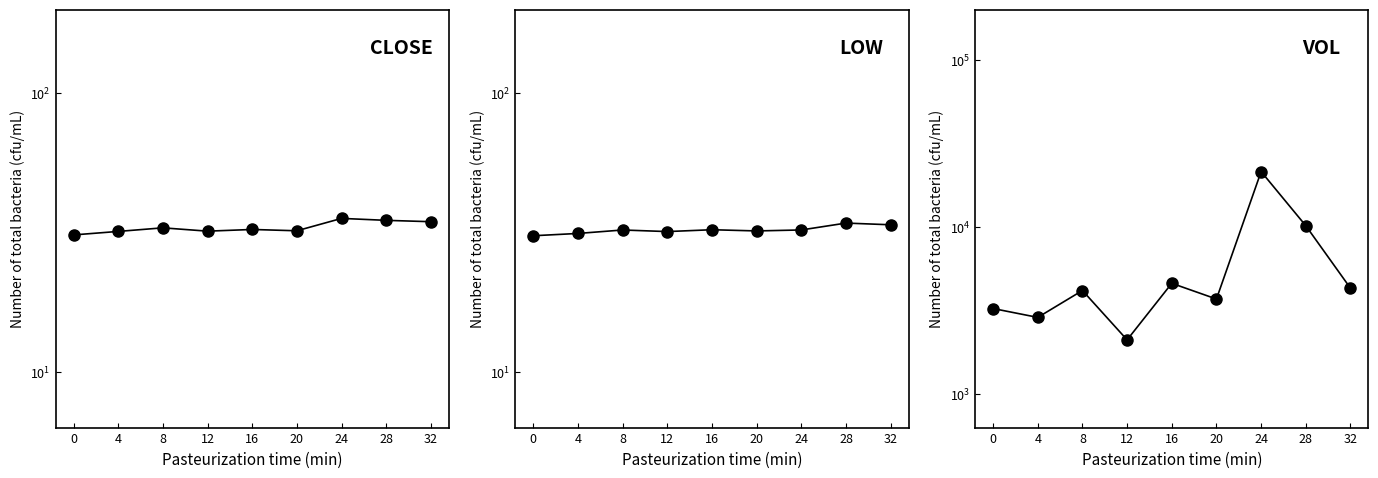

True or false: low has a value of 32.3 at 8.

True